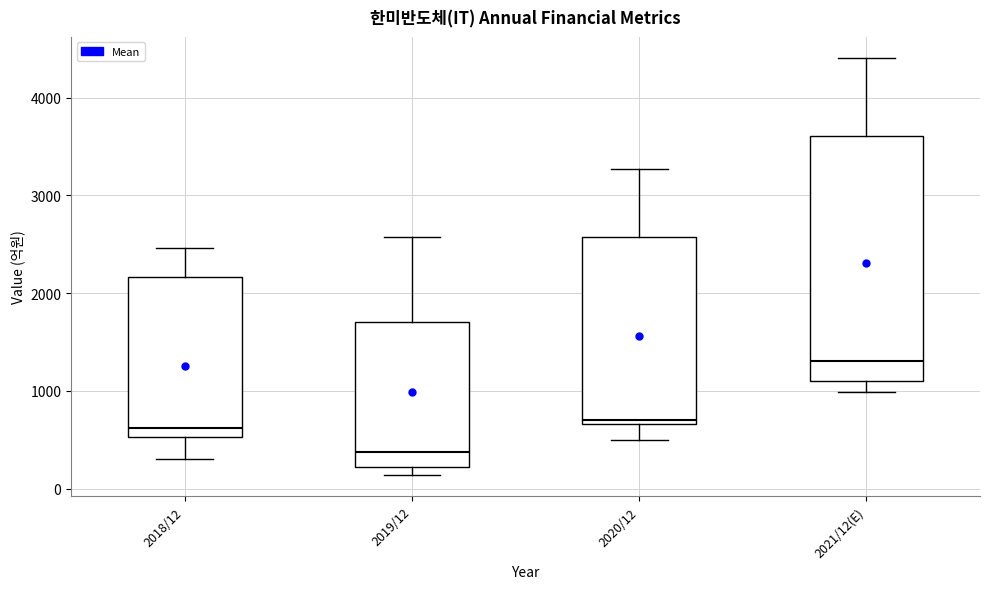

Reading left to right, read every box against the y-axis: the position of its median line, the range the box covers, and the ends of its whiskers. The values are not printed on the chart, so give them approximately, as read against the axis.

2018/12: median 600, box 500 to 2200, whiskers 300 to 2500
2019/12: median 400, box 200 to 1700, whiskers 100 to 2600
2020/12: median 700 (just above the box's lower edge), box 700 to 2600, whiskers 500 to 3300
2021/12(E): median 1300, box 1100 to 3600, whiskers 1000 to 4400